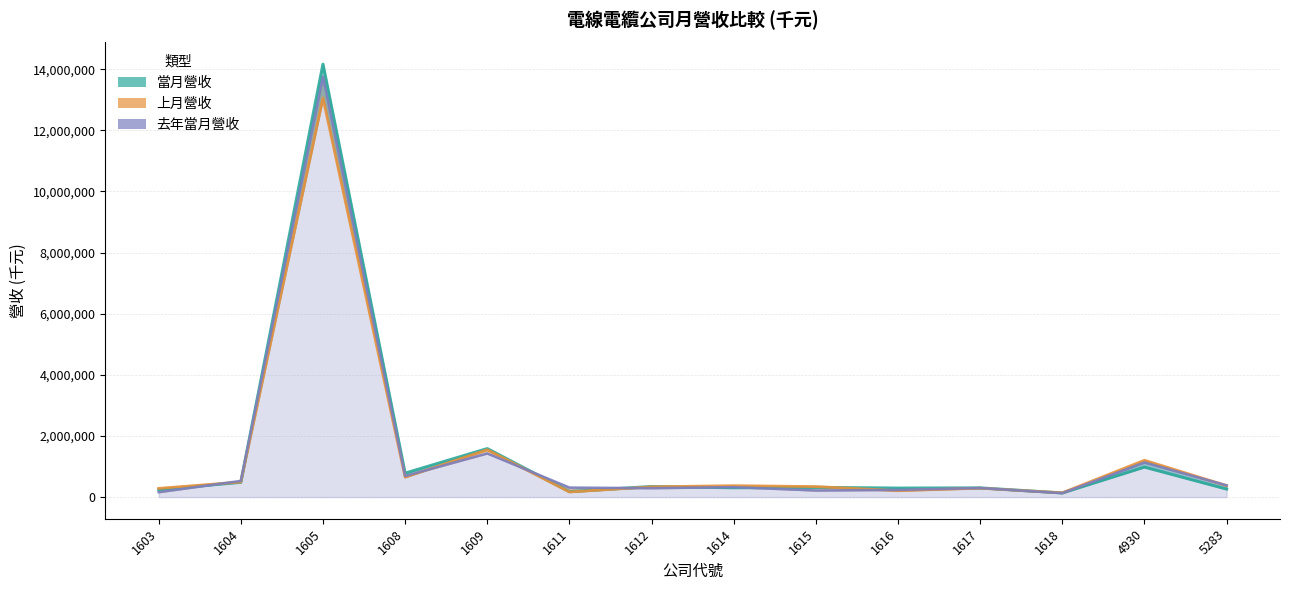

What is the difference between the second highest and second lowest values in the 去年當月營收 series?

1267899